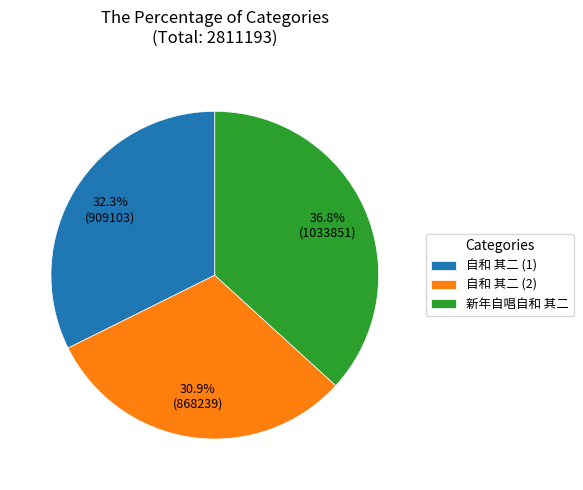

Is it true that 新年自唱自和 其二 is 37% of the pie?

True